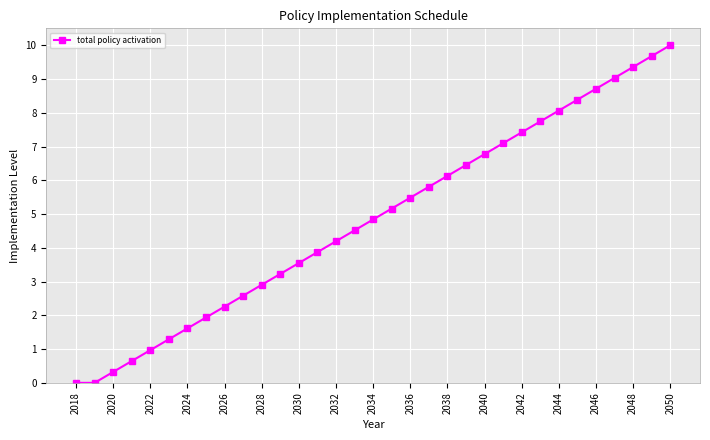

Reading right to left, extract all data points from this chart.

10.0	9.7	9.4	9.0	8.7	8.4	8.1	7.7	7.4	7.1	6.8	6.5	6.1	5.8	5.5	5.2	4.8	4.5	4.2	3.9	3.5	3.2	2.9	2.6	2.3	1.9	1.6	1.3	1.0	0.6	0.3	0.0	0.0